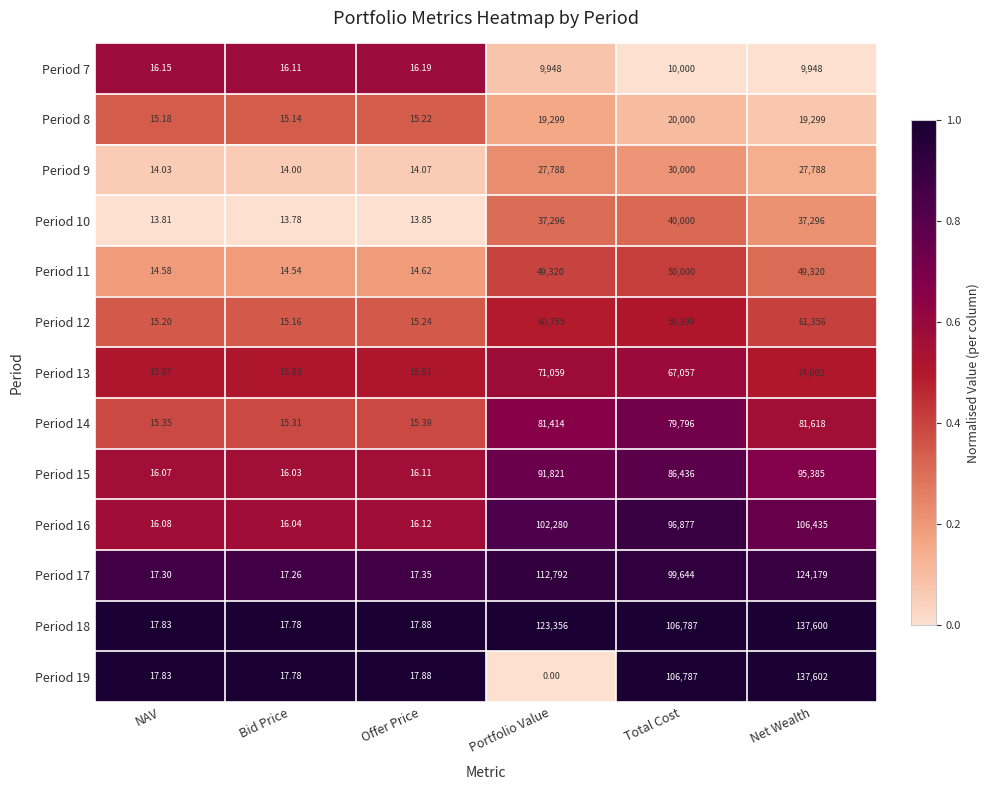

Which series has the largest total across all categories?

Period 18